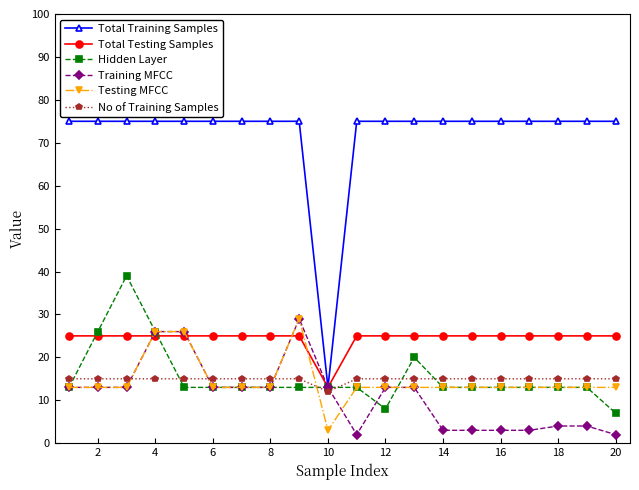

What is the difference between the second highest and minimum values in the No of Training Samples series?

3